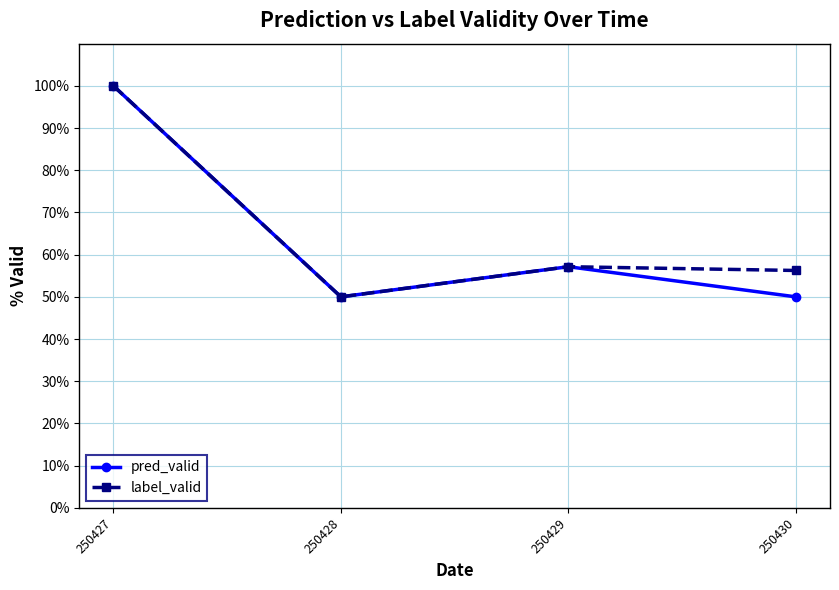

How many data points does each series have?

4